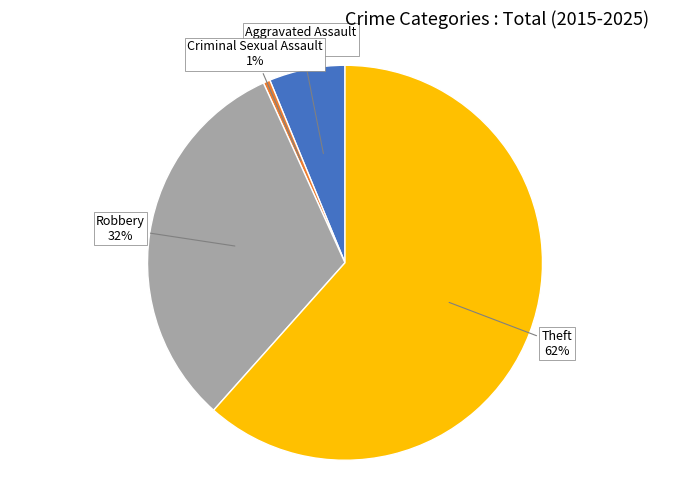

Is there any slice that represents more than half of the pie?

Yes